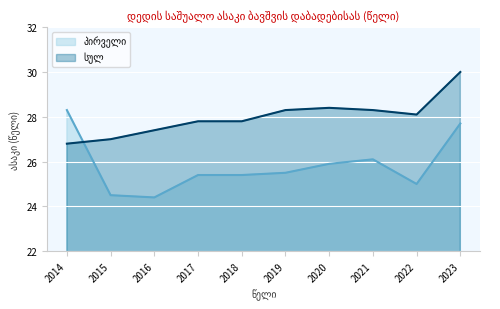

Is the value of პირველი at 2016 greater than the value of სულ at 2023?

No